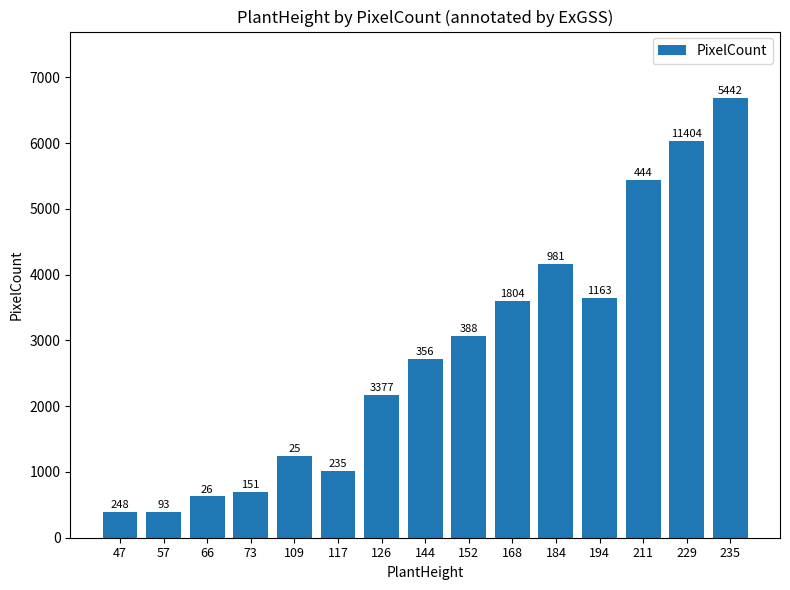

Does the chart contain any negative values?

No